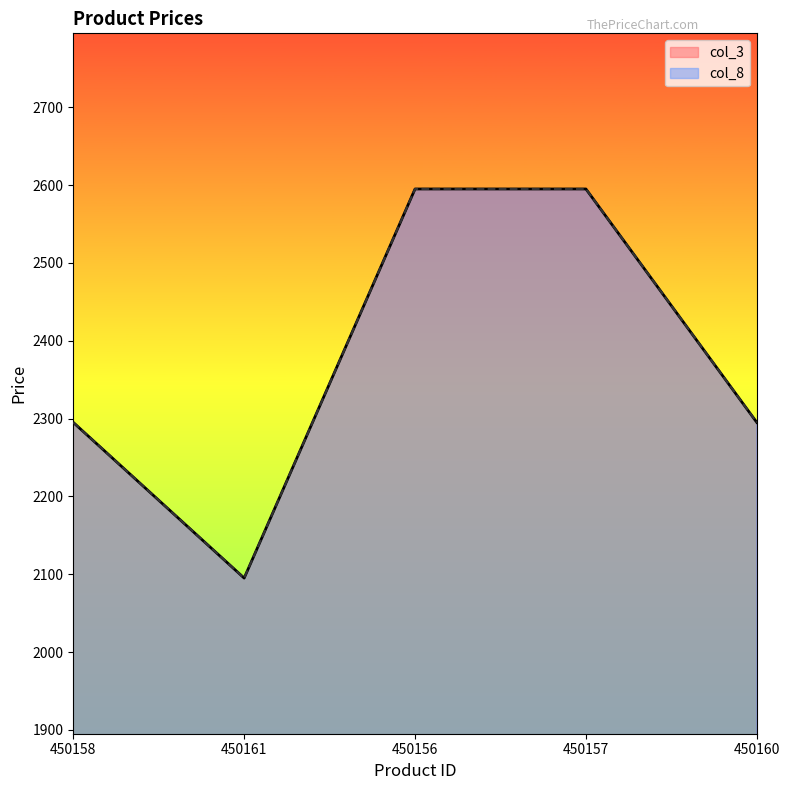

List the labels in order of col_3 value, smallest first.

450161, 450158, 450160, 450156, 450157